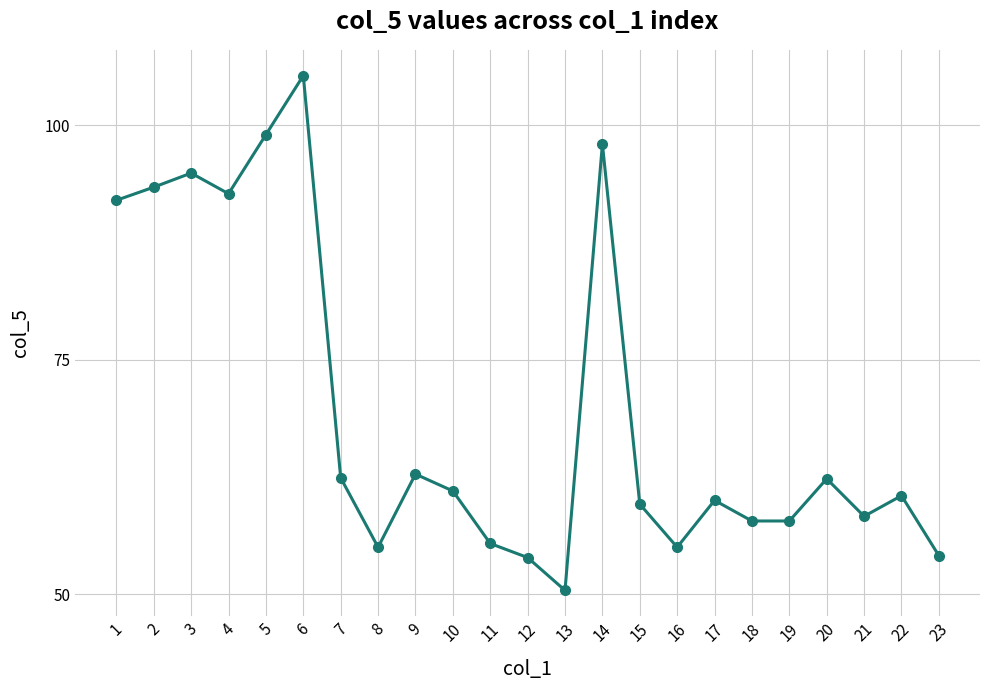

What is the change in value from 12 to 14?

+44.1